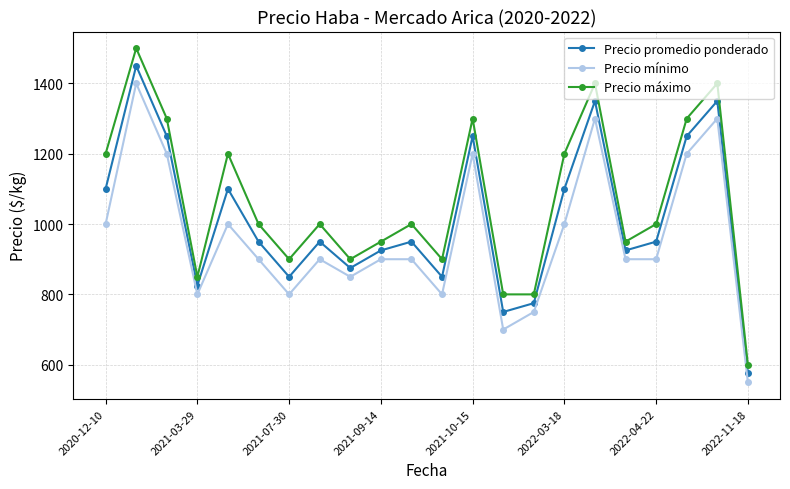

How many interior local peaks does the Precio máximo series have?

7